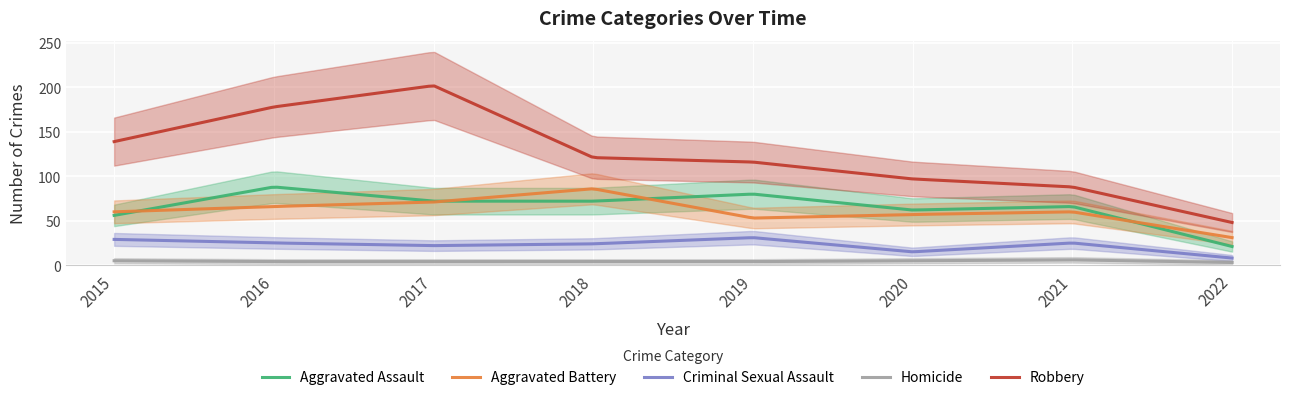

The value of Robbery at 2017 is 353. True or false?

False